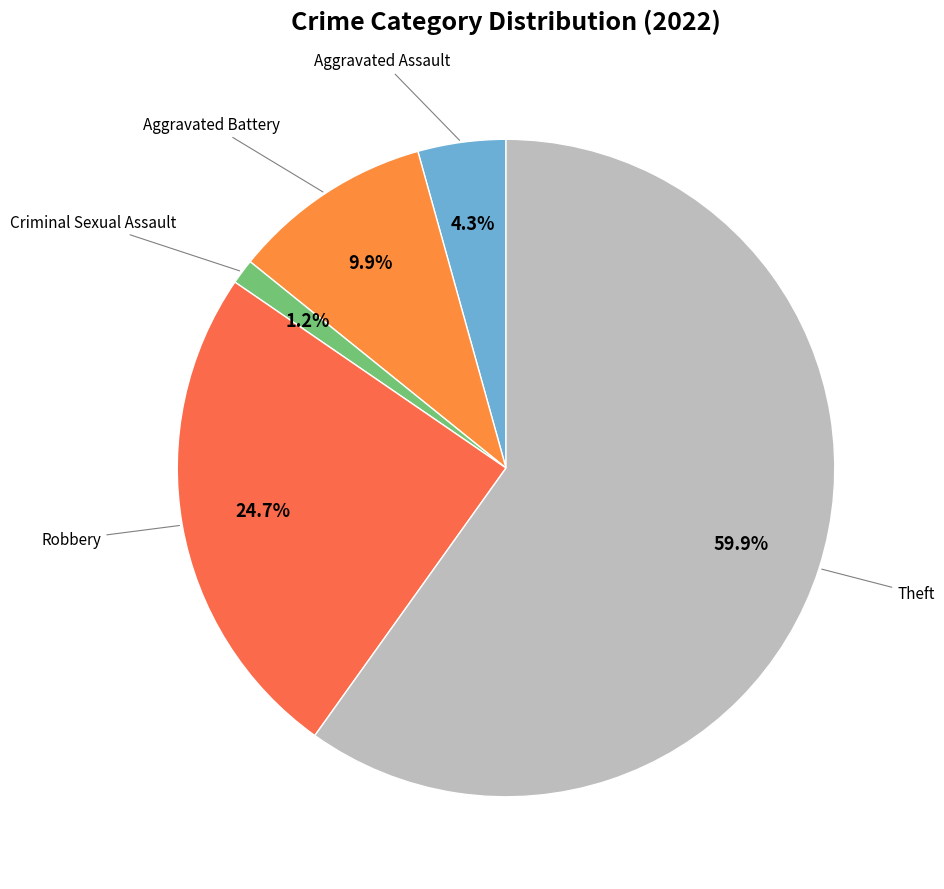

Count the number of slices in the pie.

5